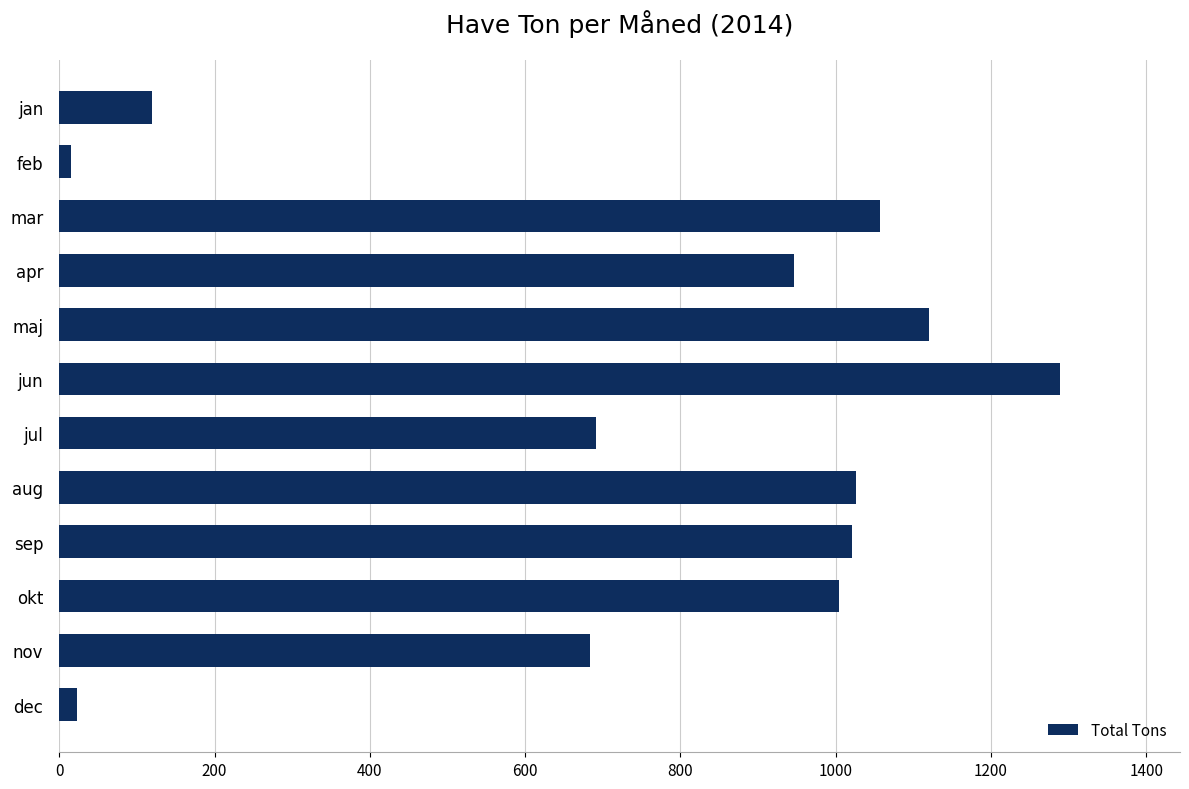

What is the greatest value displayed?

1288.8